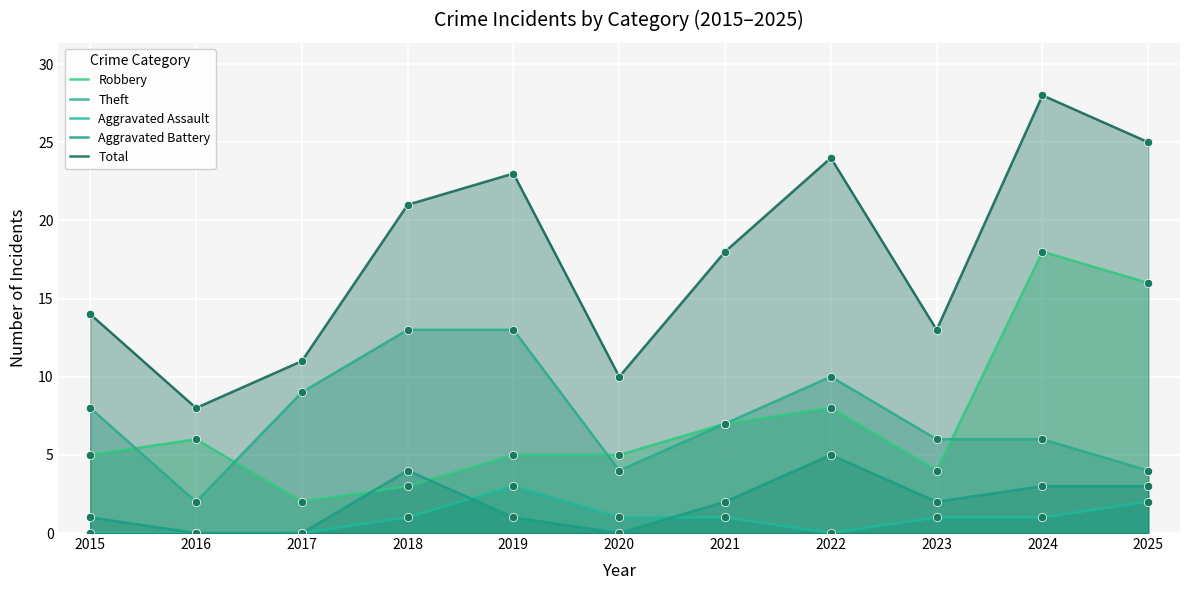

Which series contains the highest Y value?

Total